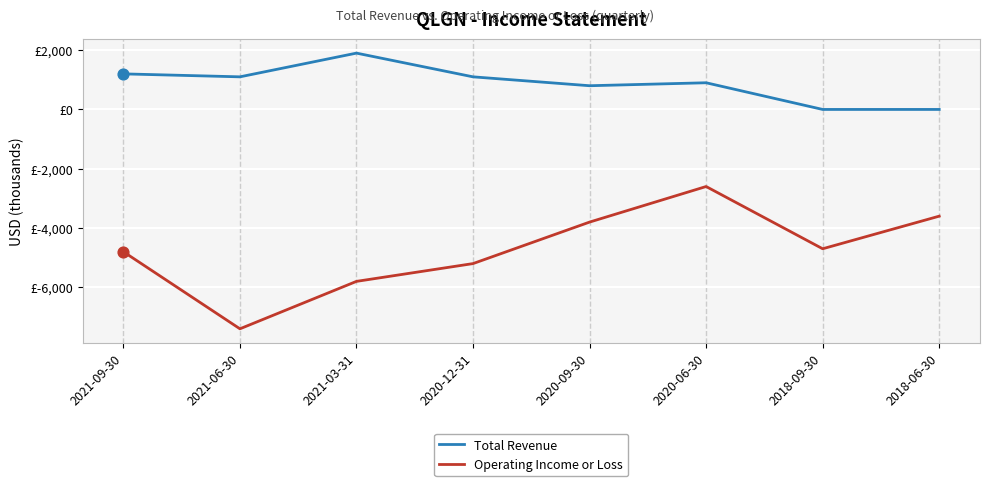

What are all the series names shown in the legend?

Total Revenue, Operating Income or Loss